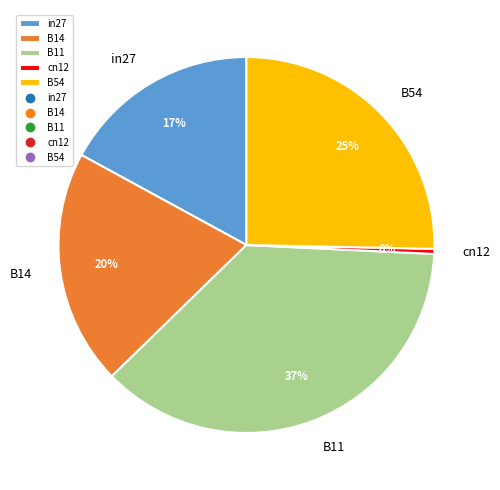

Do cn12 and B11 together represent more than half of the pie?

No